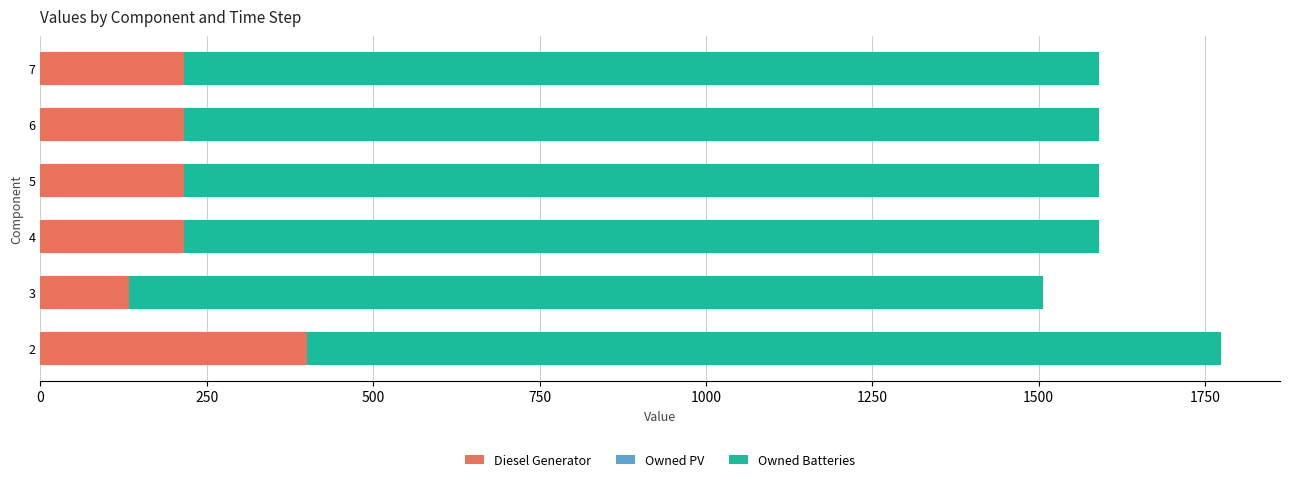

What is the minimum value for Diesel Generator?

133